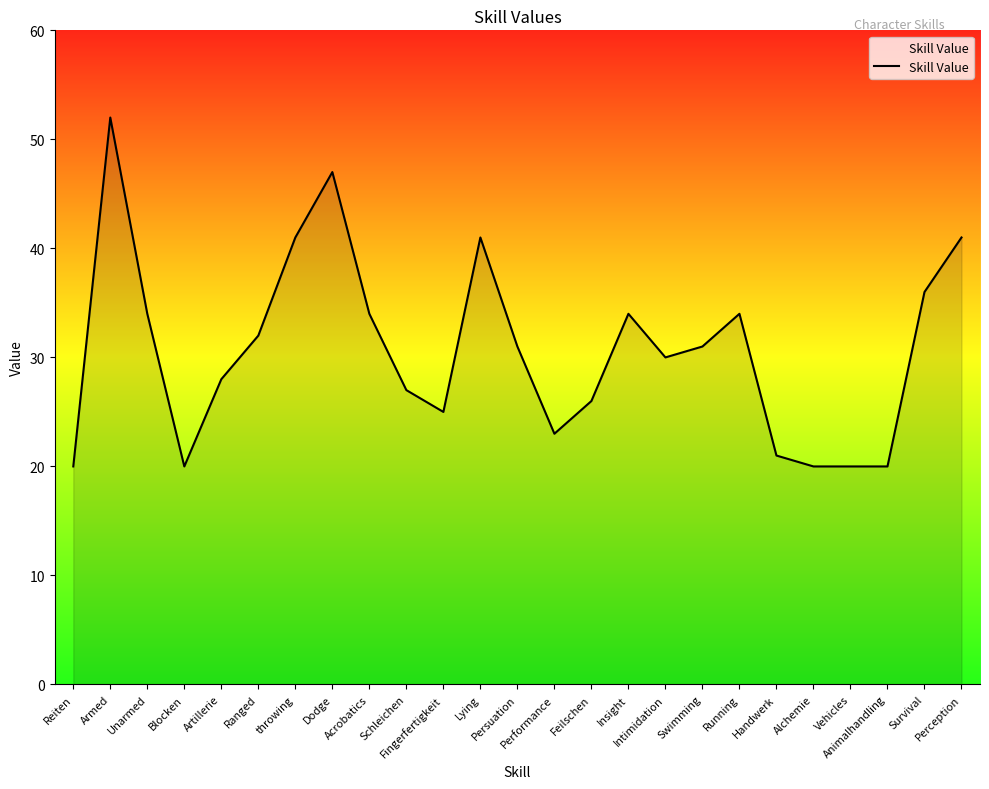

At which category does the data reach its first local peak?

Armed